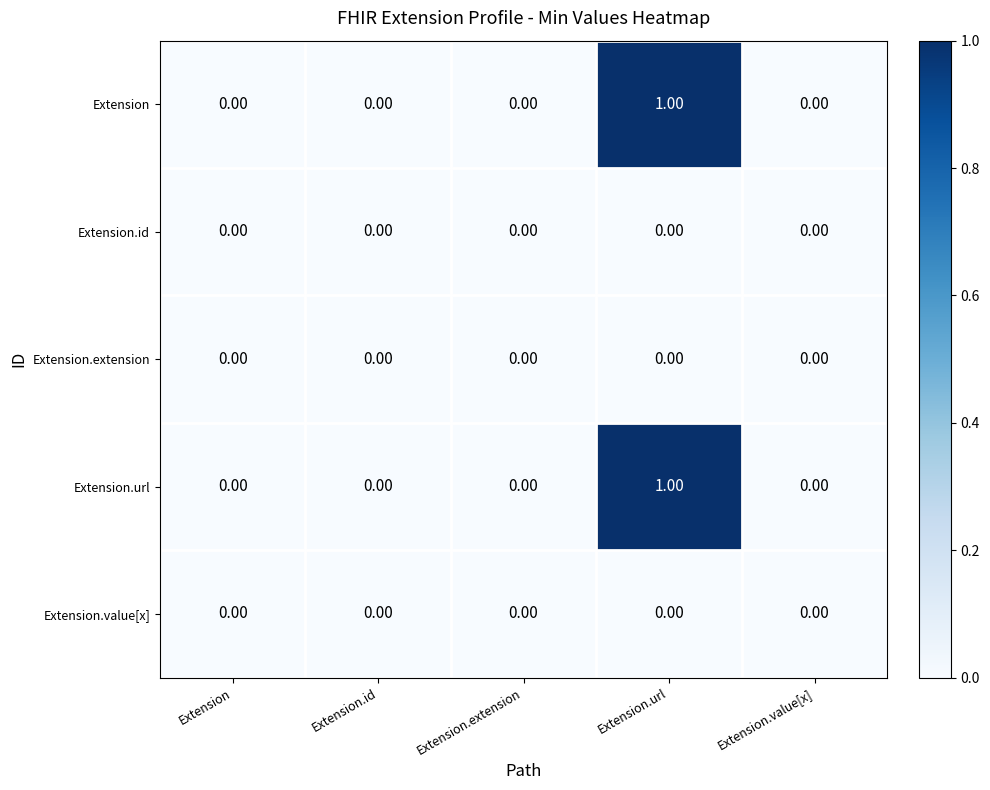

At which label does Extension reach its peak?

Extension.url